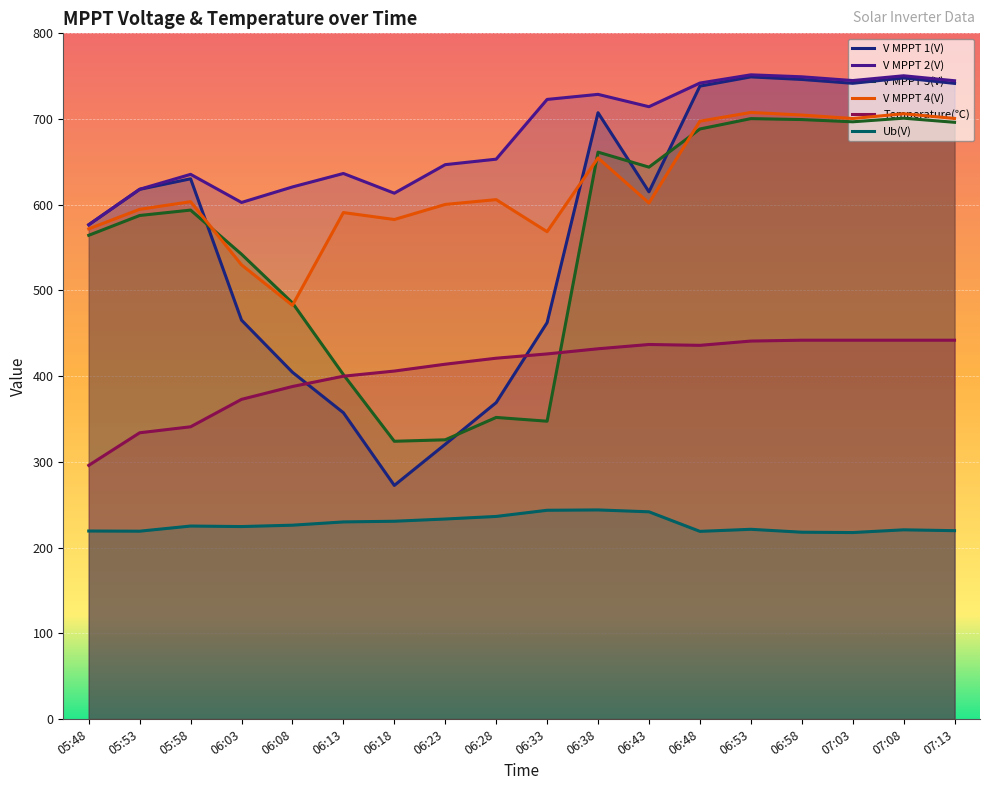

True or false: Ub(V) and V MPPT 1(V) cross at least once.

False